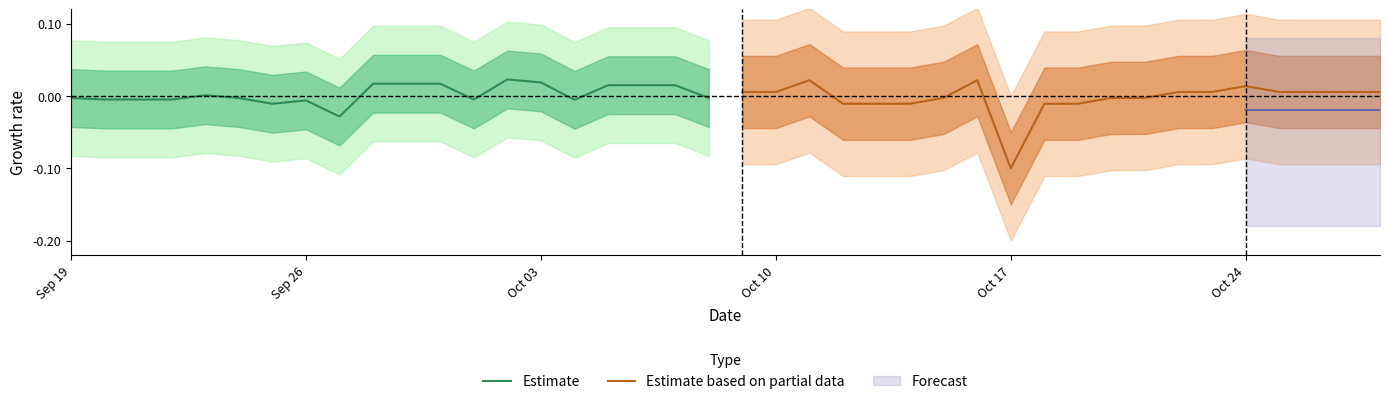

After their last crossing, which series has the higher values: Estimate or Estimate based on partial data?

Estimate based on partial data